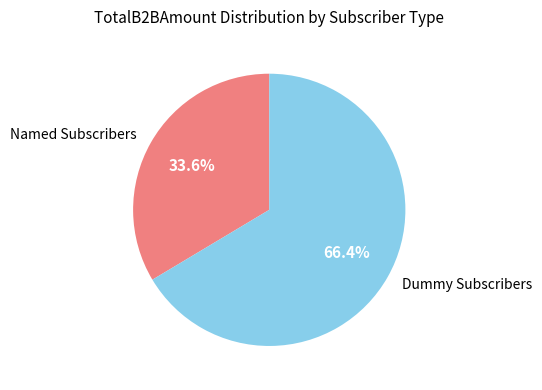

To the nearest percent, what is the difference between the largest and smallest slice percentages?

33%